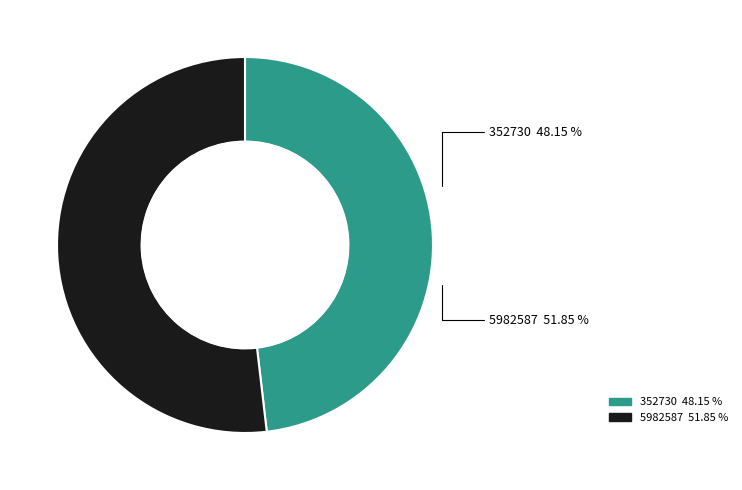

Rank the categories by value from lowest to highest.

352730, 5982587